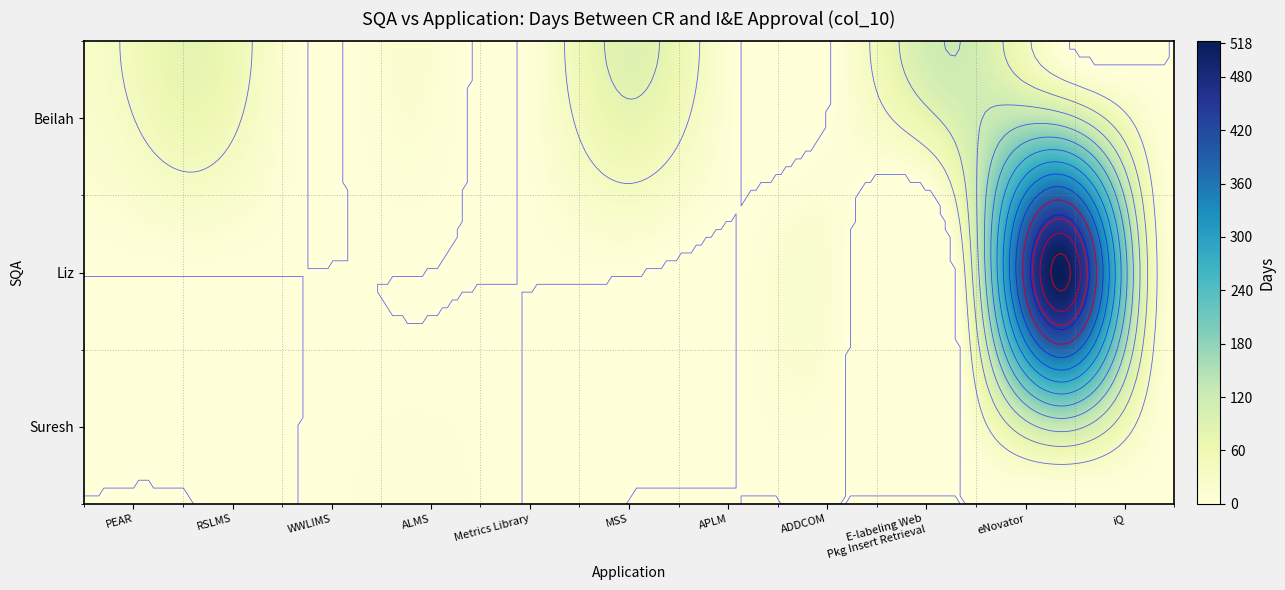

At which category is the sum across all series the highest?

eNovator